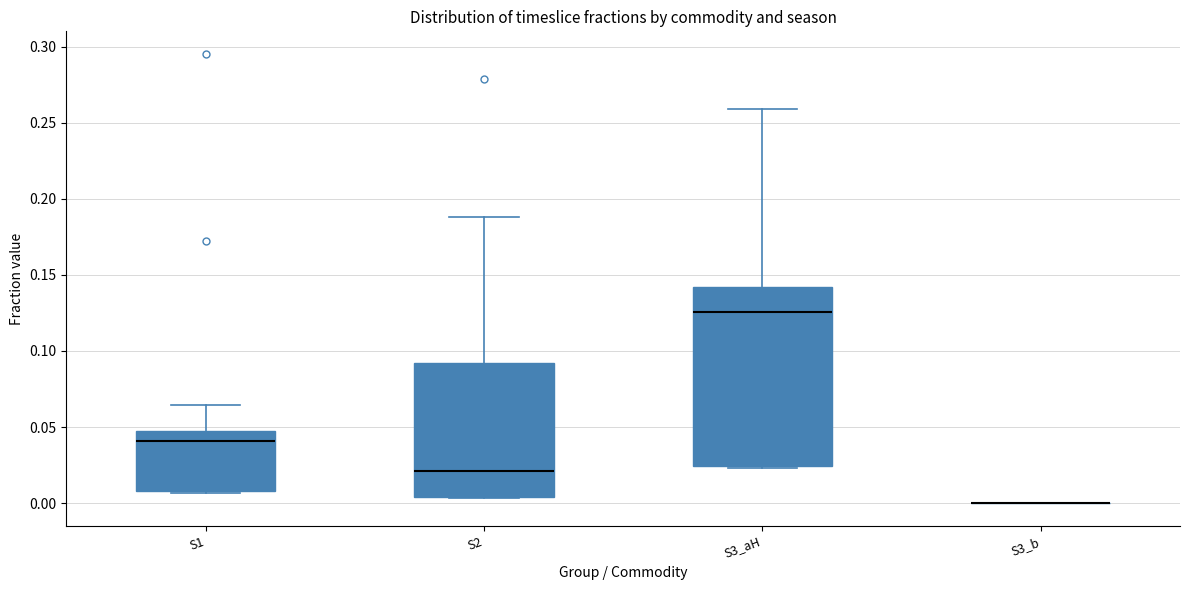

Reading left to right, transcribe this box plot: for each box, give where its median line is, the range the box spans, and where its two whiskers end, as read against the y-axis. The values are not printed on the chart, so give them approximately, as read against the axis.

S1: median 0.040, box 0.010 to 0.045, whiskers 0.005 to 0.065
S2: median 0.020, box 0.005 to 0.090, whiskers 0.005 to 0.190
S3_aH: median 0.125, box 0.025 to 0.140, whiskers 0.025 to 0.260
S3_b: box collapsed to a line at 0.000, whiskers 0.000 to 0.000